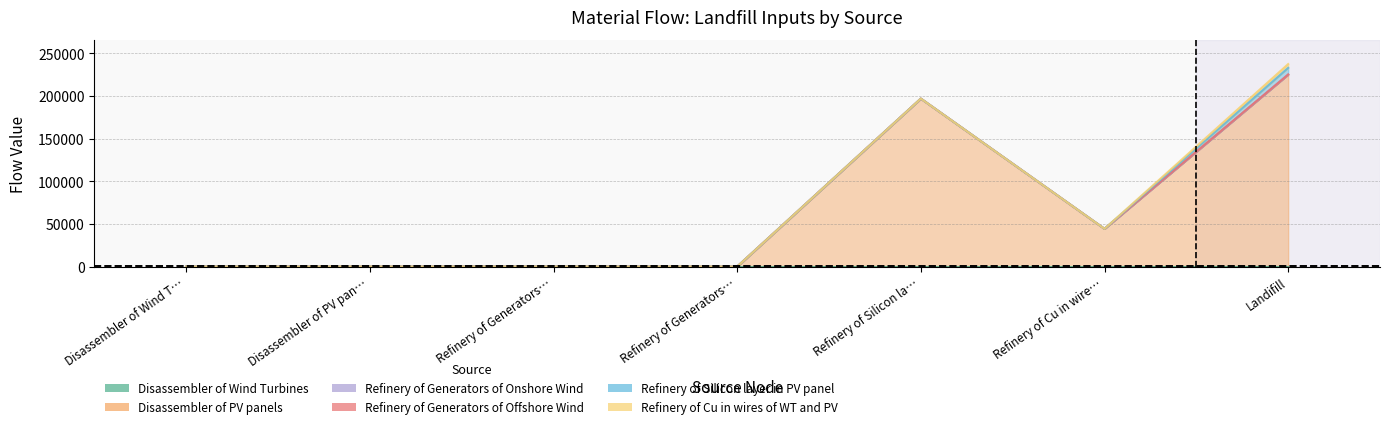

Between Refinery of Generators of Offshore Wind and Landifill, which series saw the biggest shift?

Disassembler of PV panels